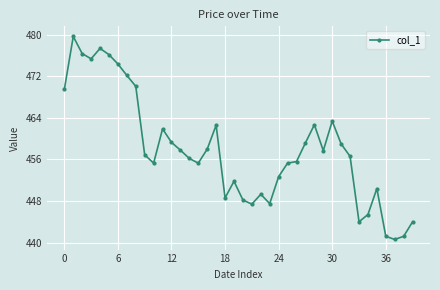

How many data points are less than 456?

18